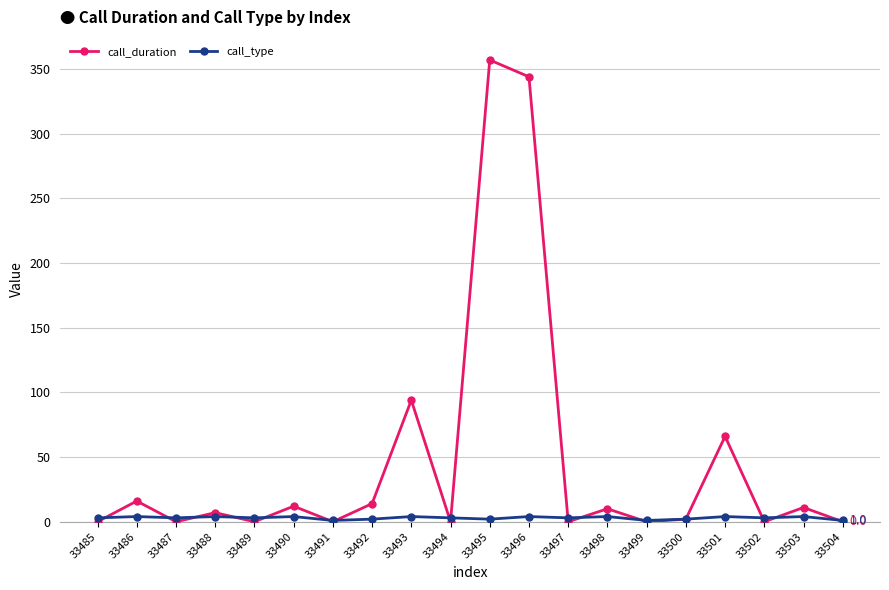

Rank the series by their maximum value, from highest to lowest.

call_duration, call_type